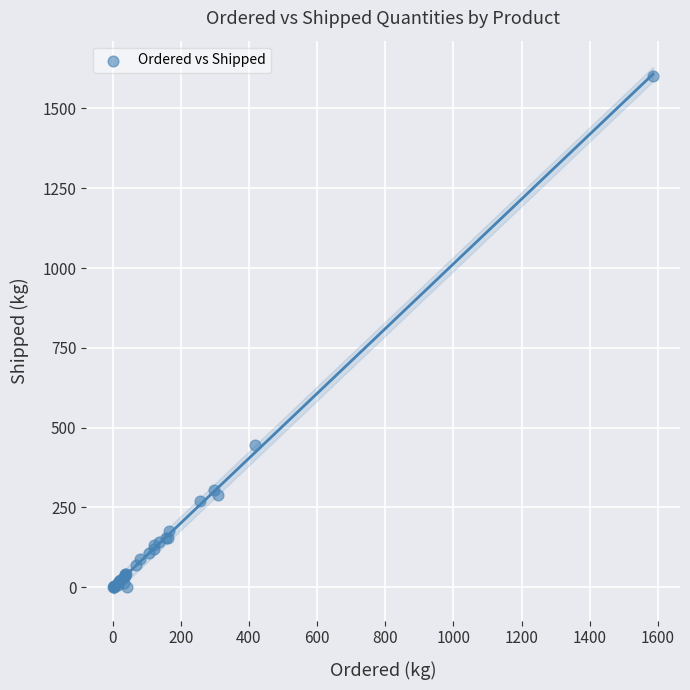

What Y value in the scatter plot is closest to 801?

446.8